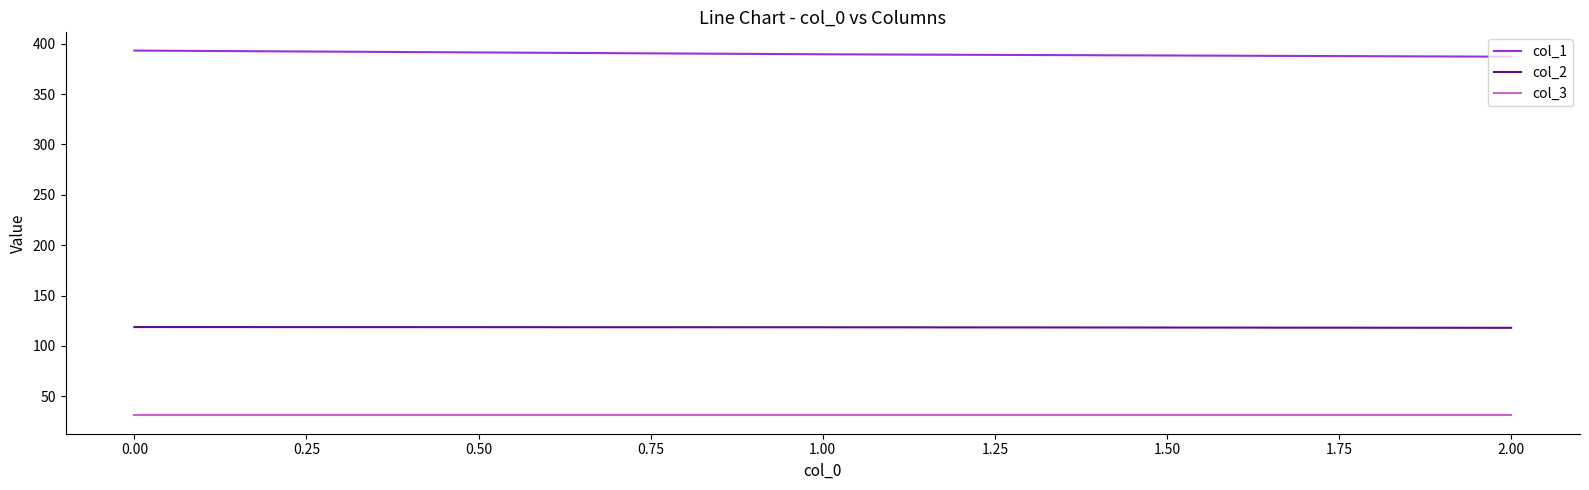

Which label corresponds to the largest value in the chart?

0.00